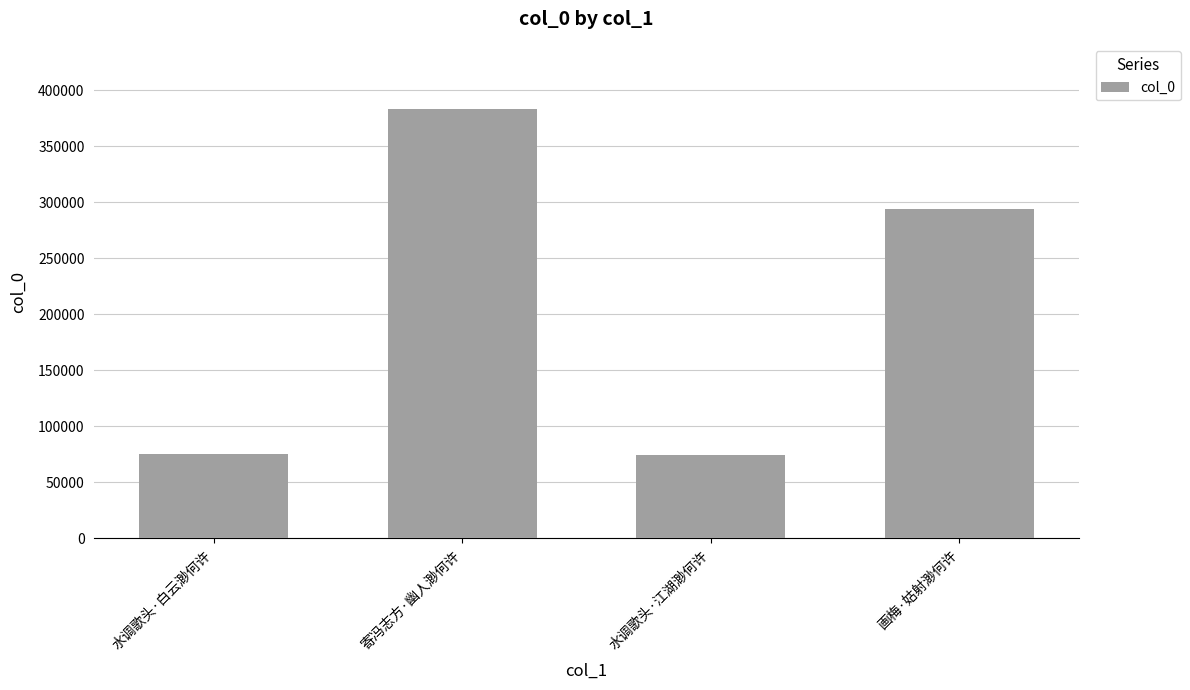

Are the bars horizontal?

No